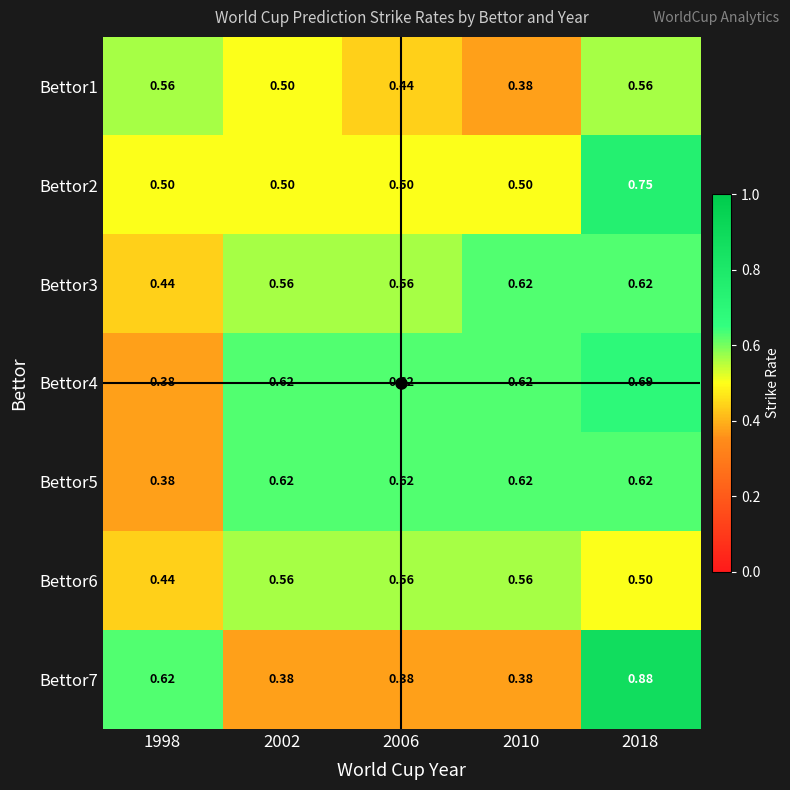

Is the value of Bettor7 at 2010 greater than the value of Bettor6 at 2002?

No